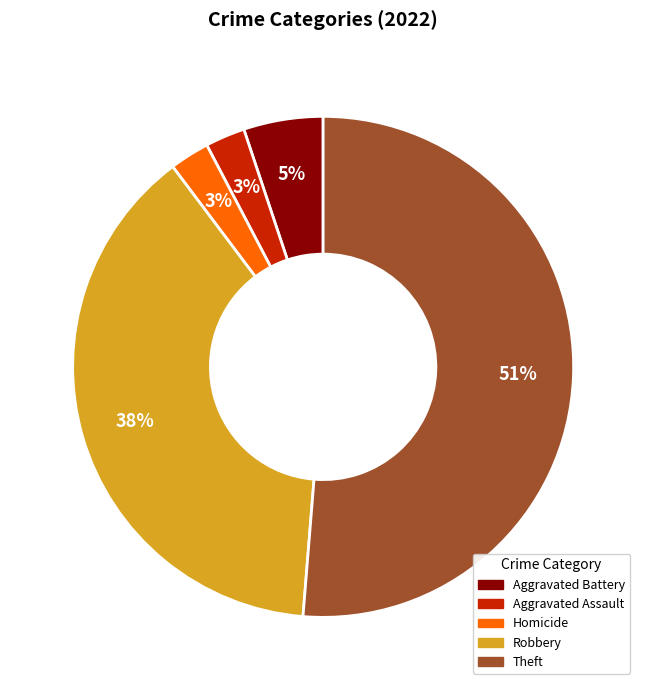

Is there any slice that represents more than half of the pie?

Yes